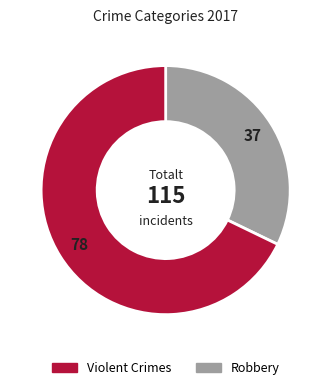

Is there any slice that represents more than half of the pie?

Yes